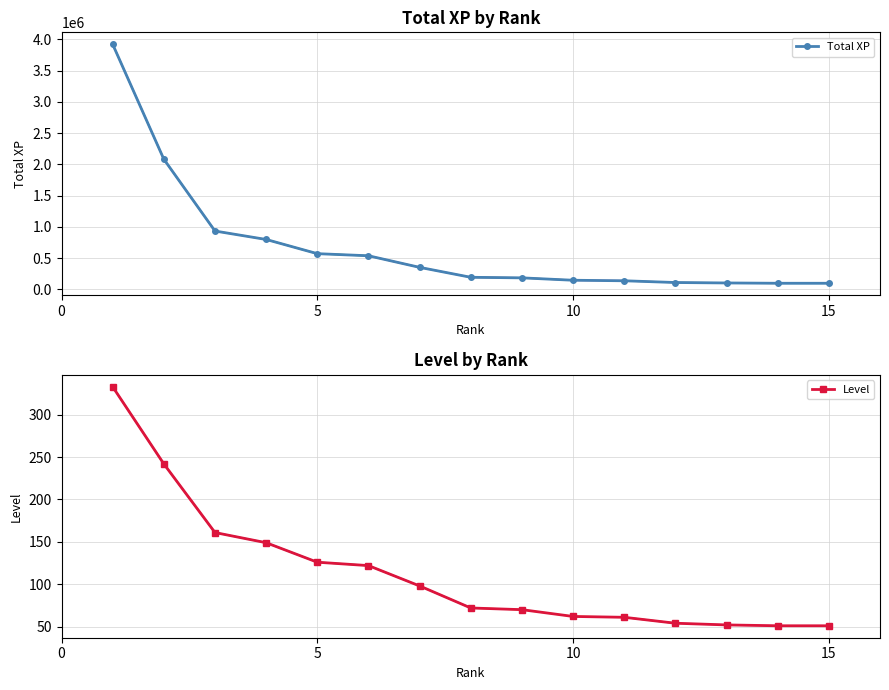

True or false: Total XP and Level cross at least once.

False